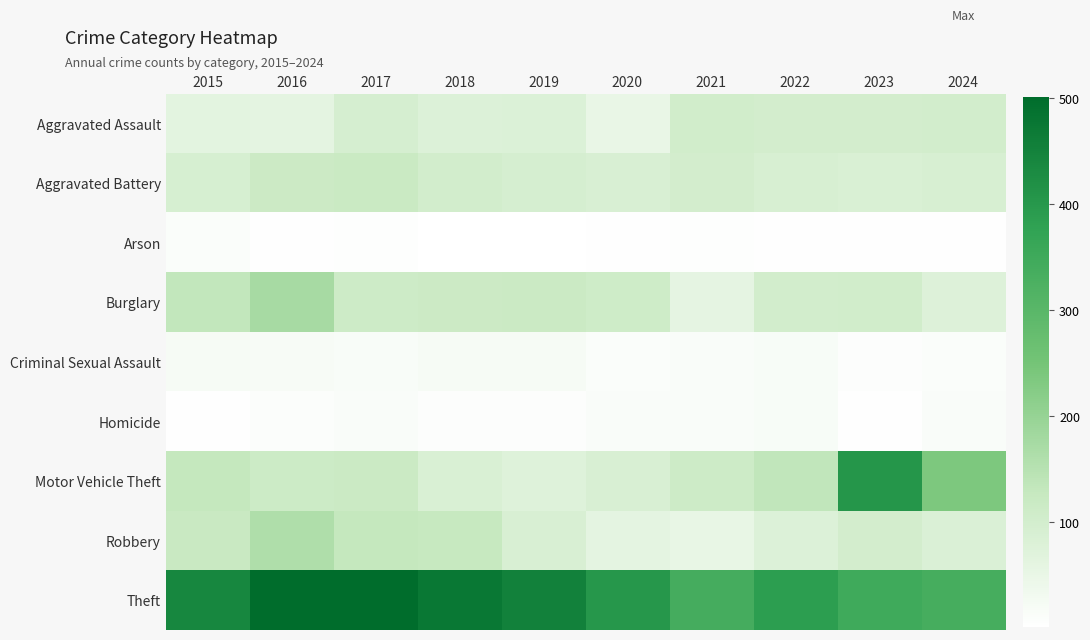

Which series has the widest spread of values?

Motor Vehicle Theft